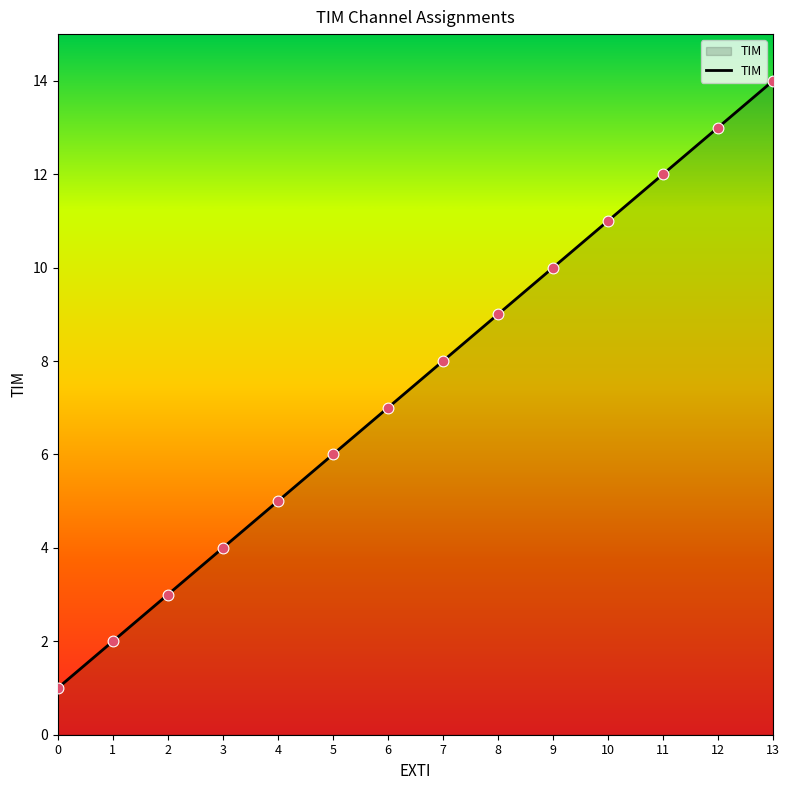

What is the change in value from 5 to 10?

+5